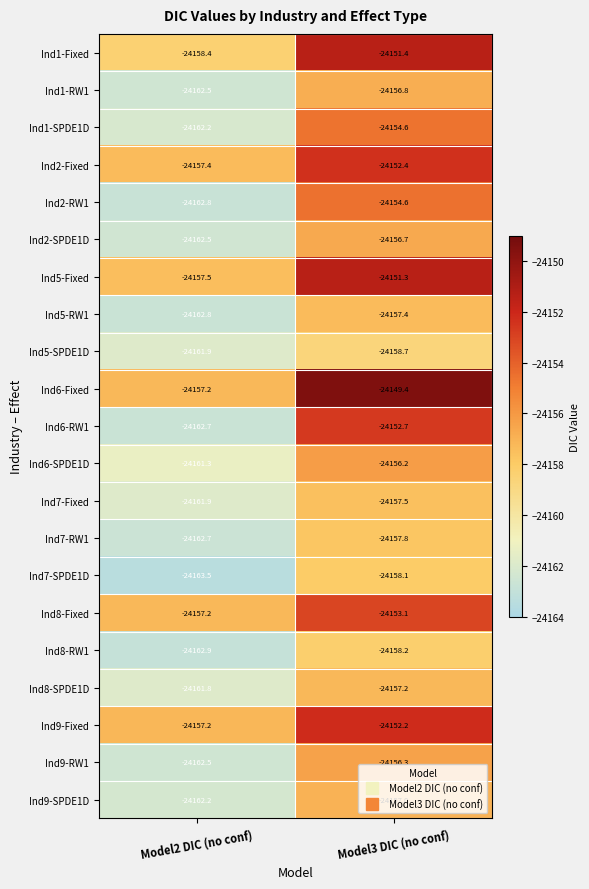

What is the difference between the maximum and minimum values in the Ind8-RW1 series?

4.7